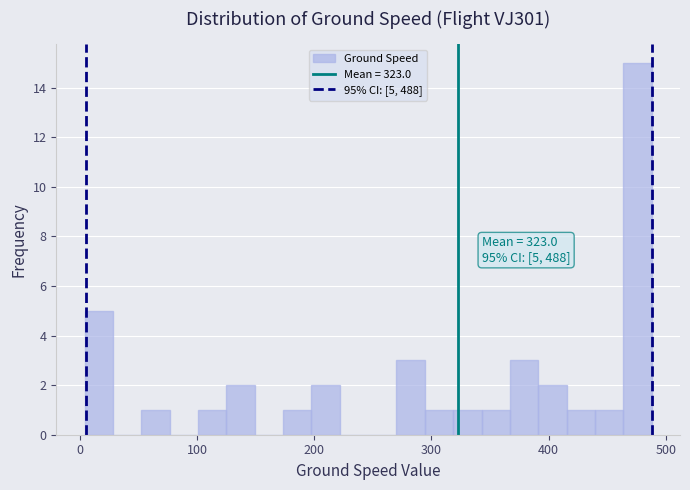

Read against the x-axis, roughly where is the centre of the tallest bar?

480